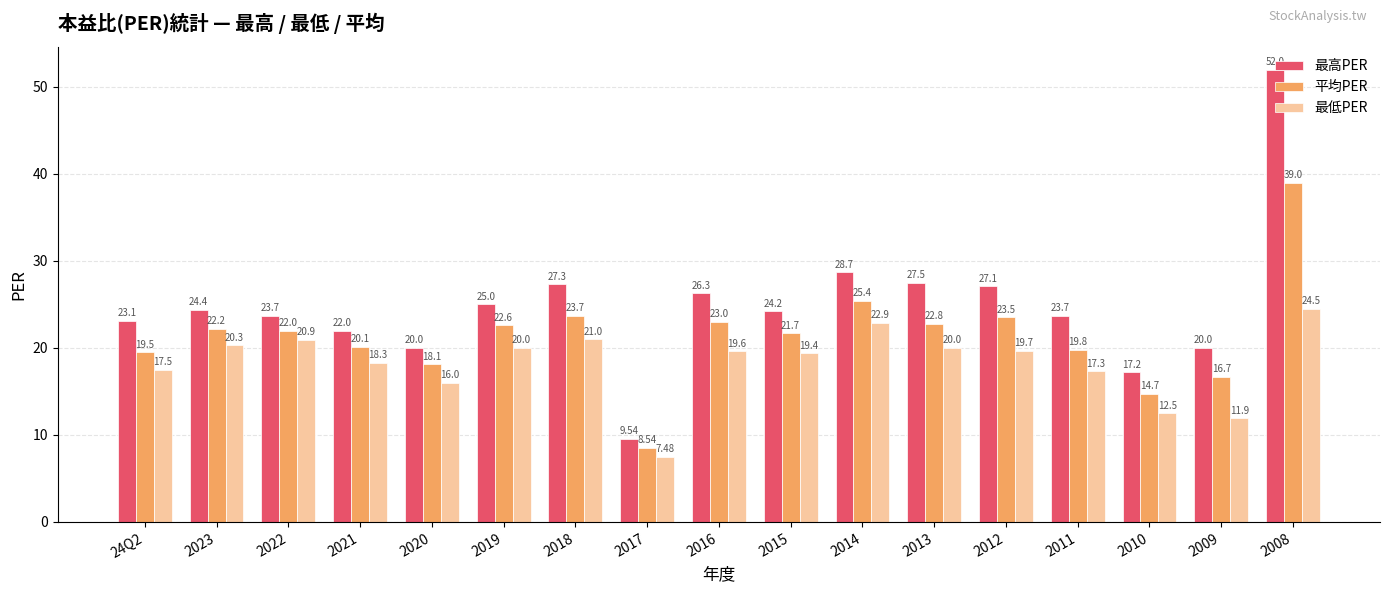

What position from the right is 2010?

3